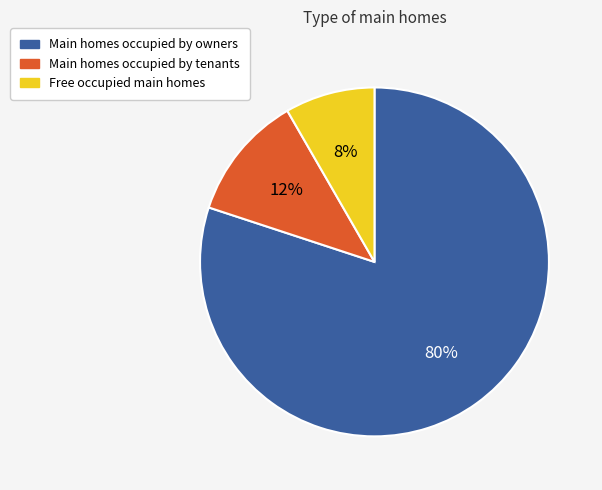

To the nearest percent, what percentage of the pie is Main homes occupied by tenants?

12%